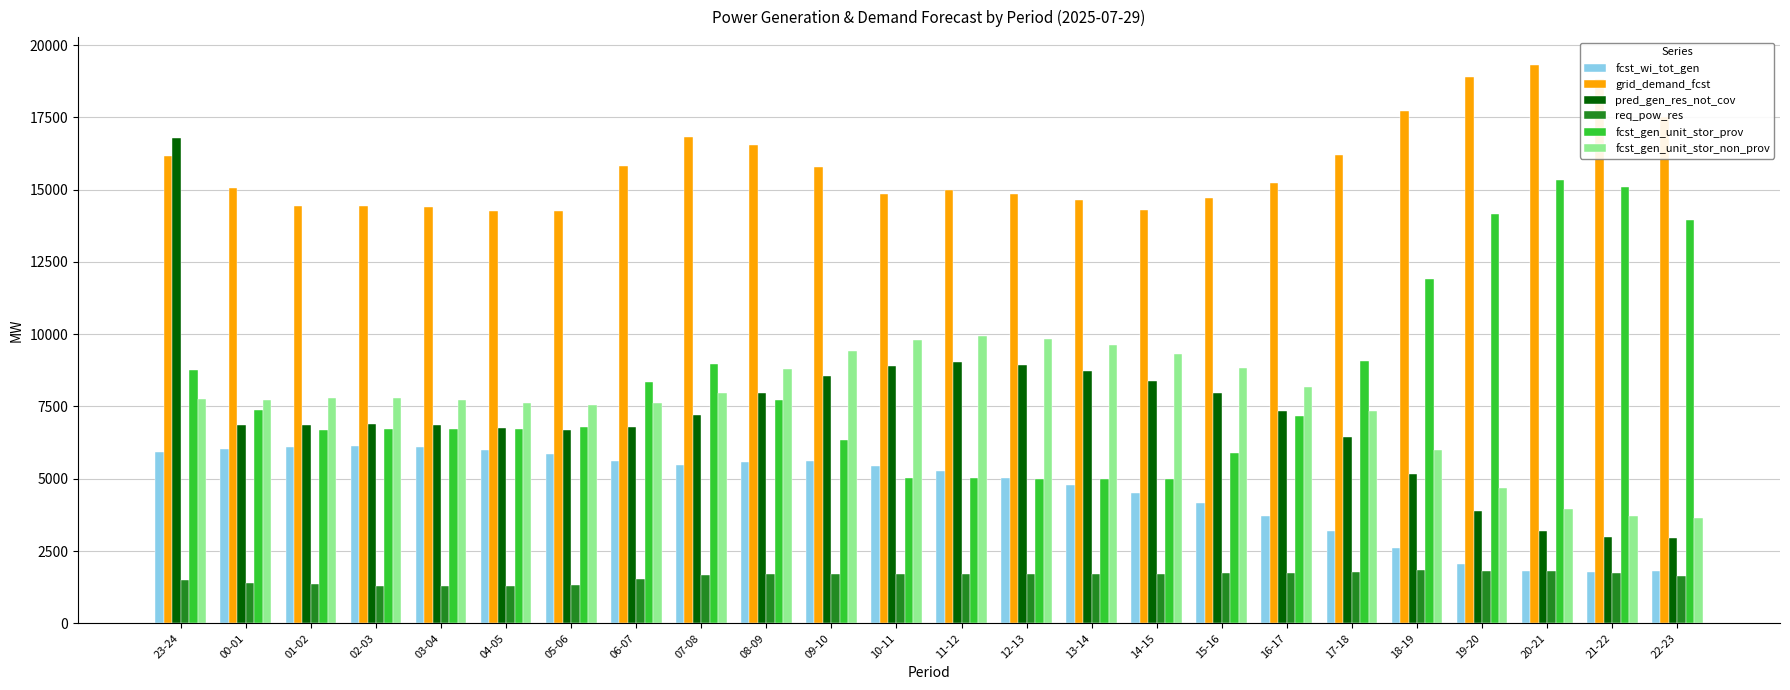

At which category is the sum across all series the highest?

23-24